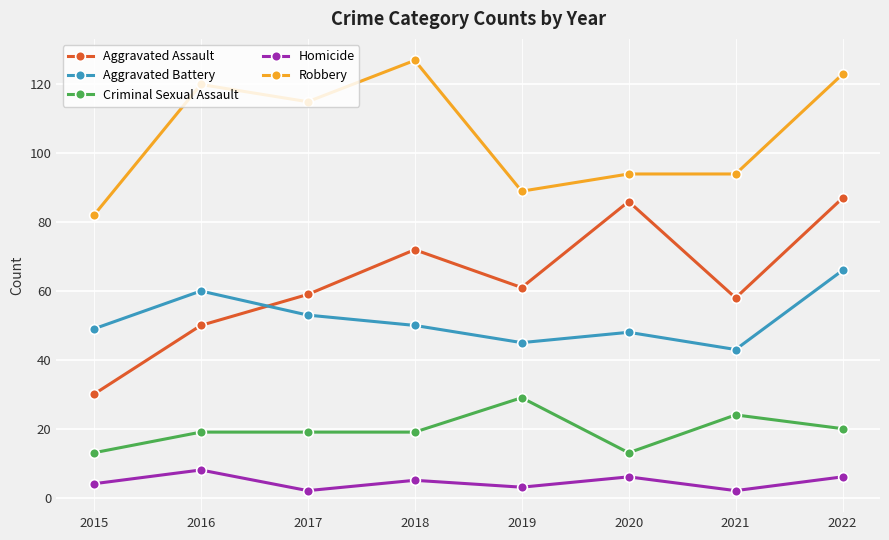

At how many categories does at least one series exceed 45?

8